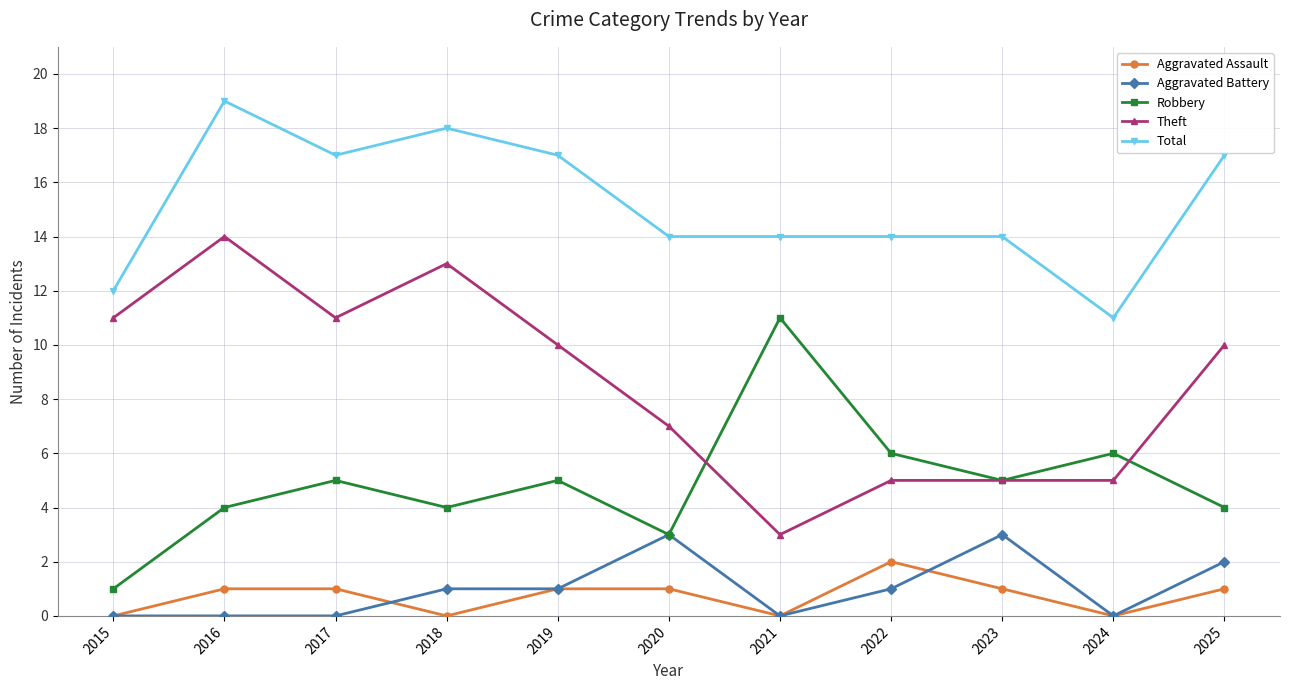

True or false: Total and Theft intersect in this chart.

False